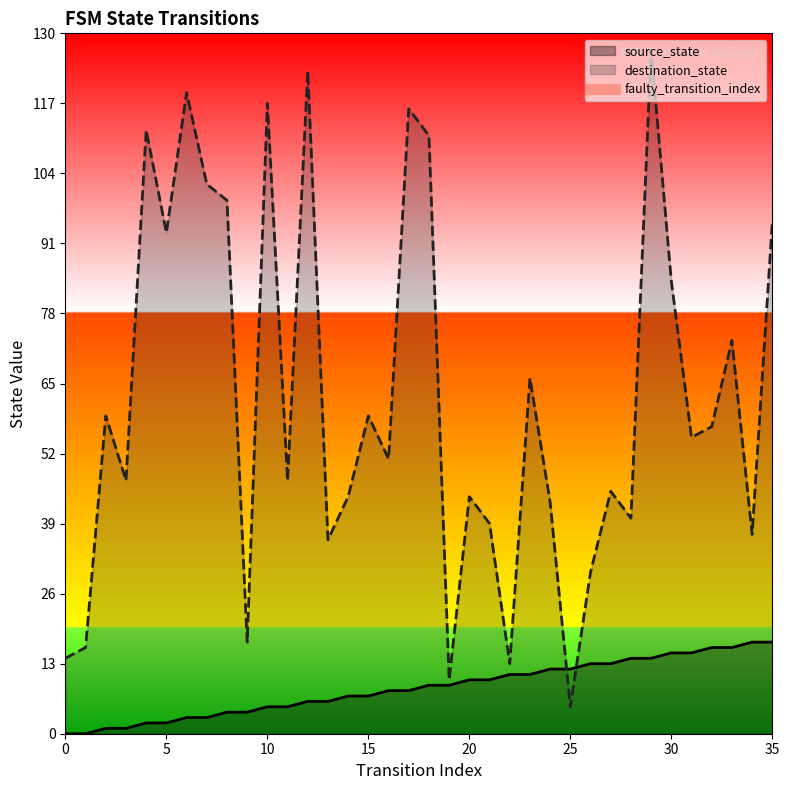

Is it true that source_state equals 2 at 5?

True